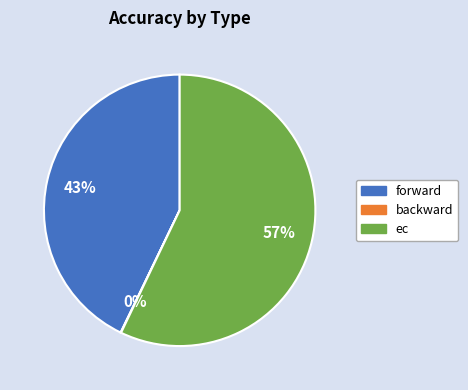

Is it true that ec is 43% of the pie?

False